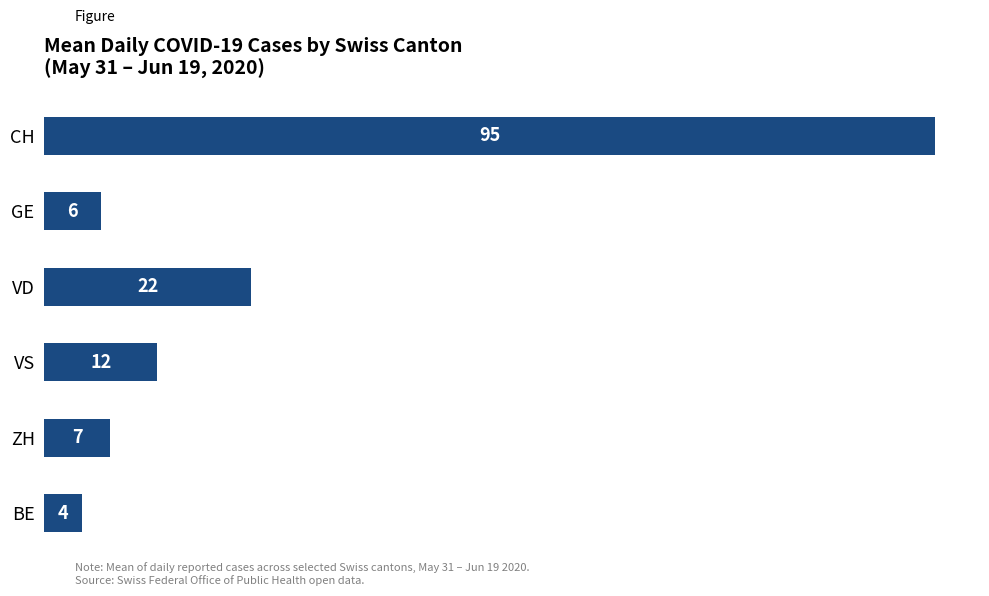

What is the ratio of the value at ZH to the value at VD?

0.3